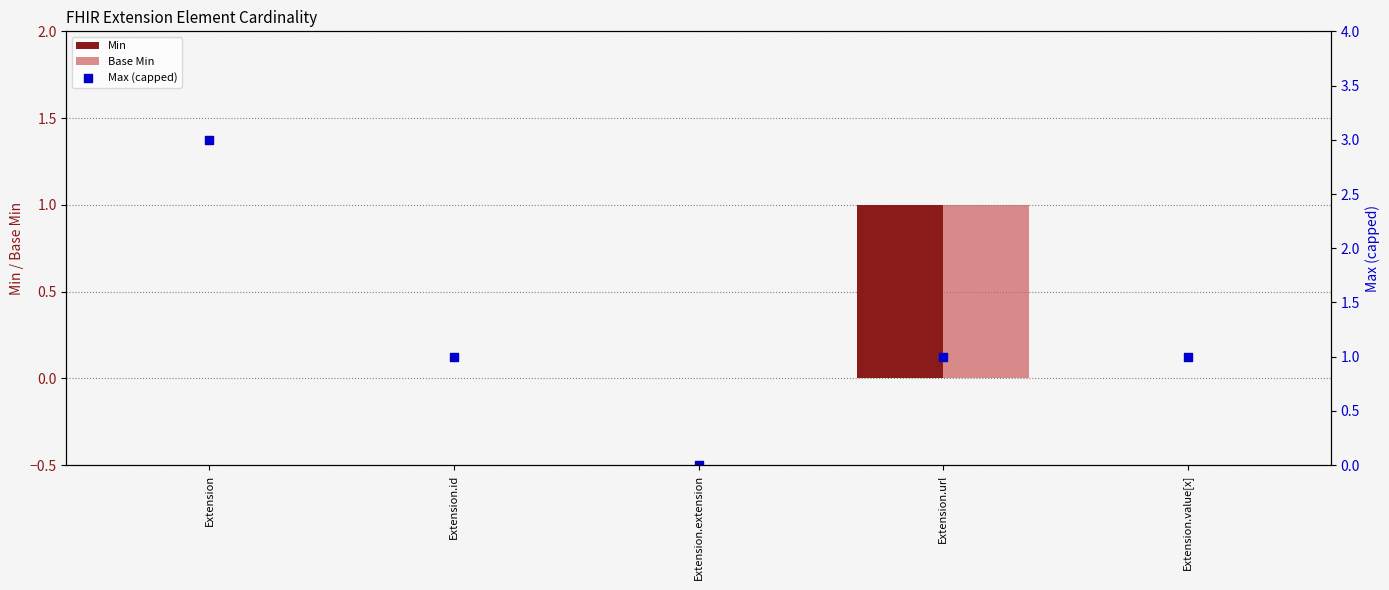

What is the total value across all series at Extension?

3